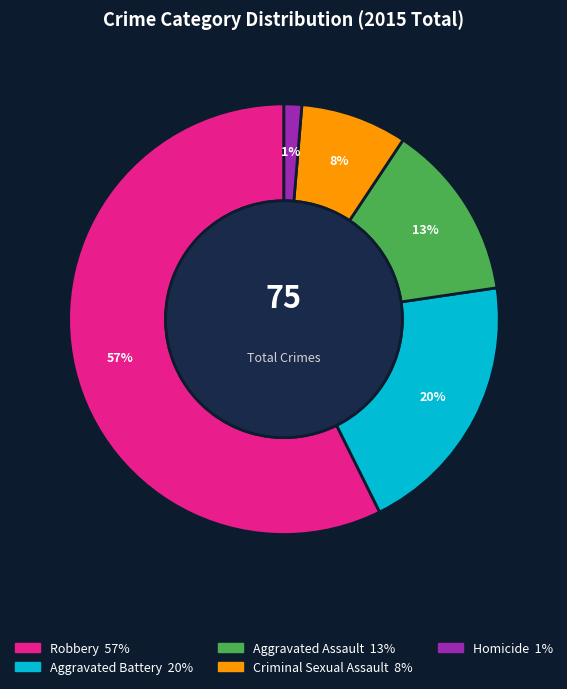

To the nearest percent, what percentage of the pie is Criminal Sexual Assault?

8%